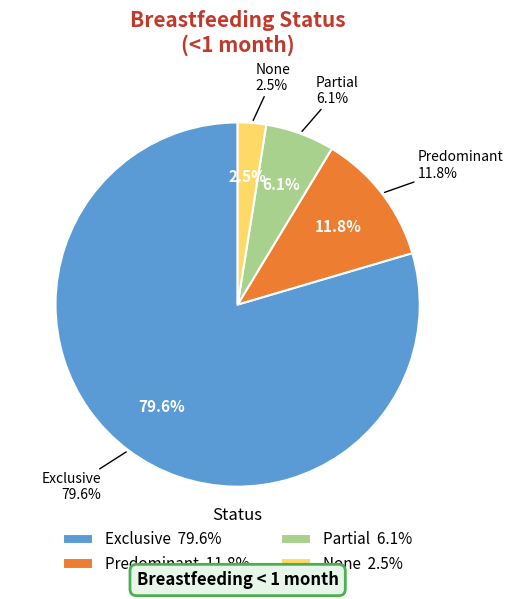

Does any single category account for the majority?

Yes